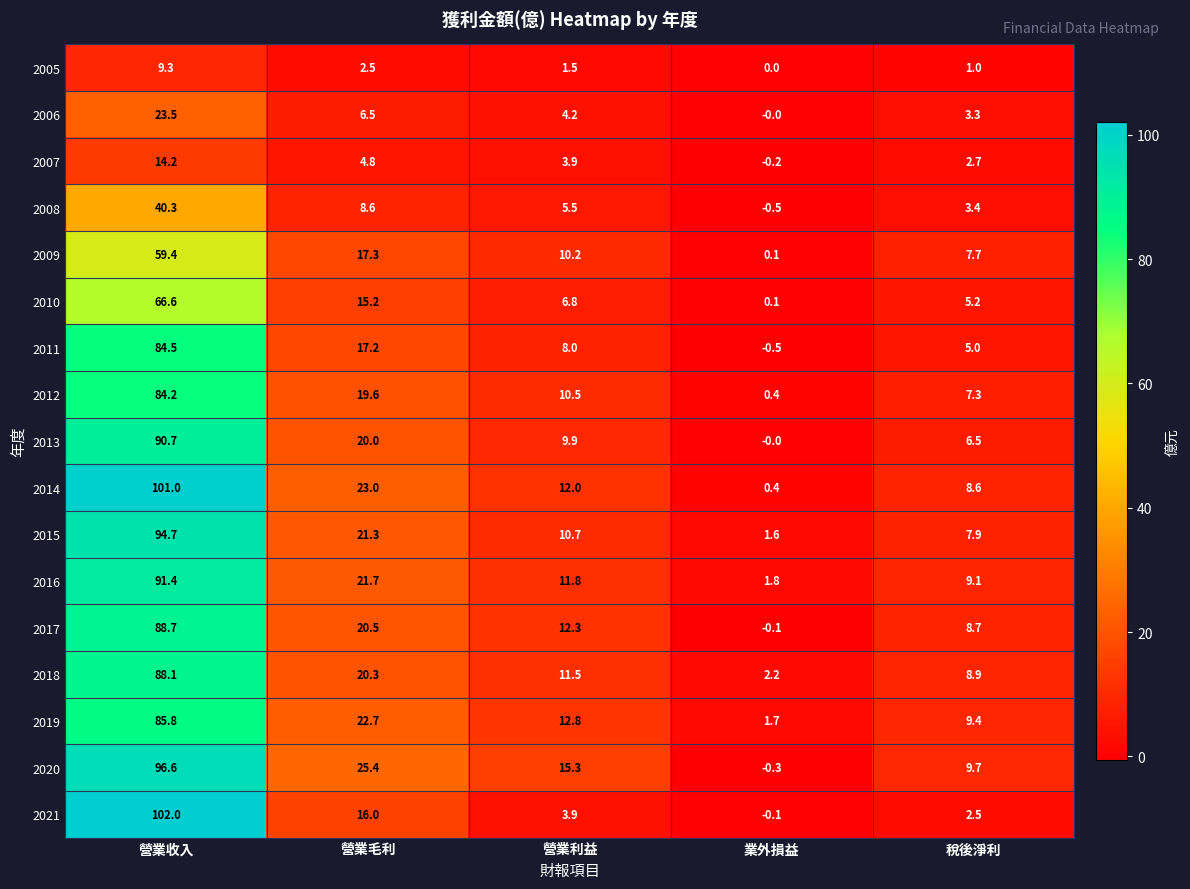

At 營業收入, list the series in order from largest to smallest.

2021, 2014, 2020, 2015, 2016, 2013, 2017, 2018, 2019, 2011, 2012, 2010, 2009, 2008, 2006, 2007, 2005